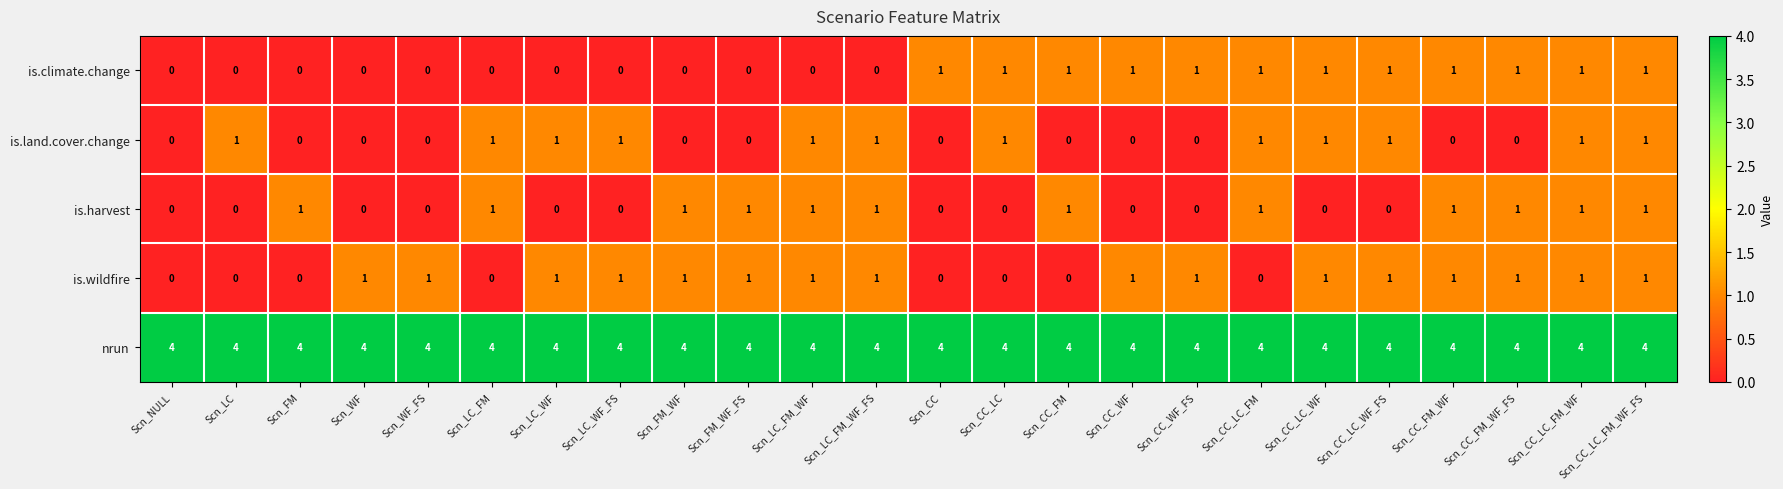

How many categories are shown in the chart?

24